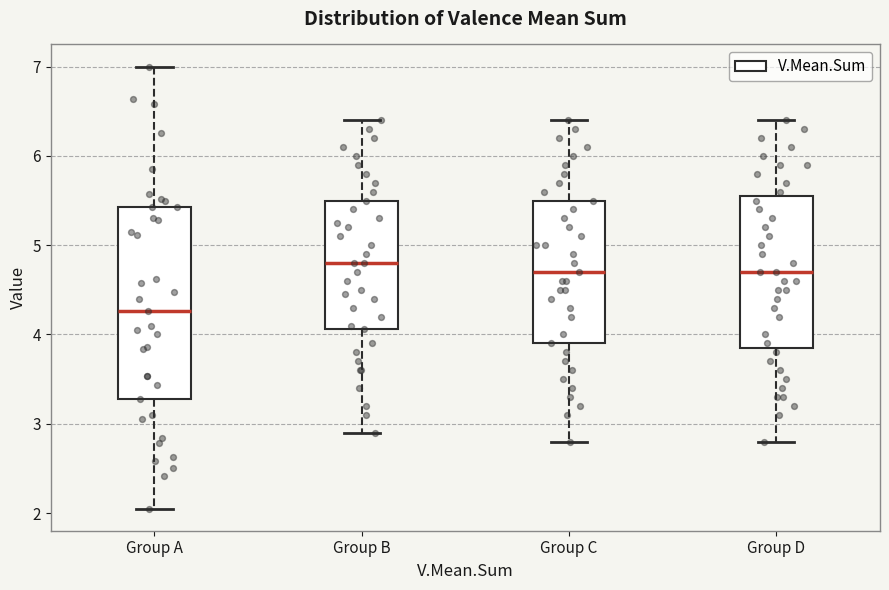

Comparing the boxes themselves (not the whiskers), which one is the tallest?

Group A